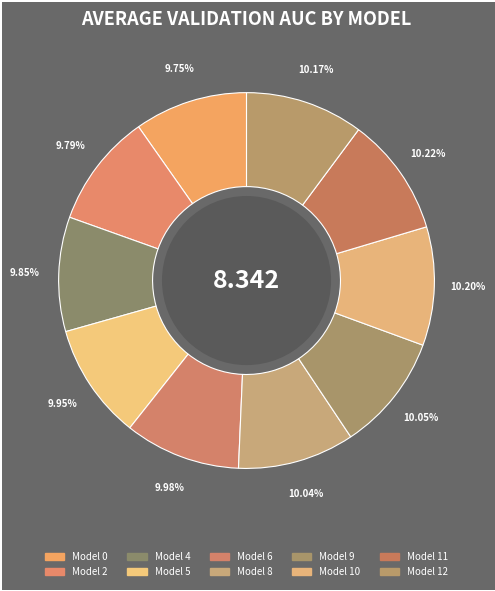

Combined, what portion of the pie is 4 and 10?

20.1%